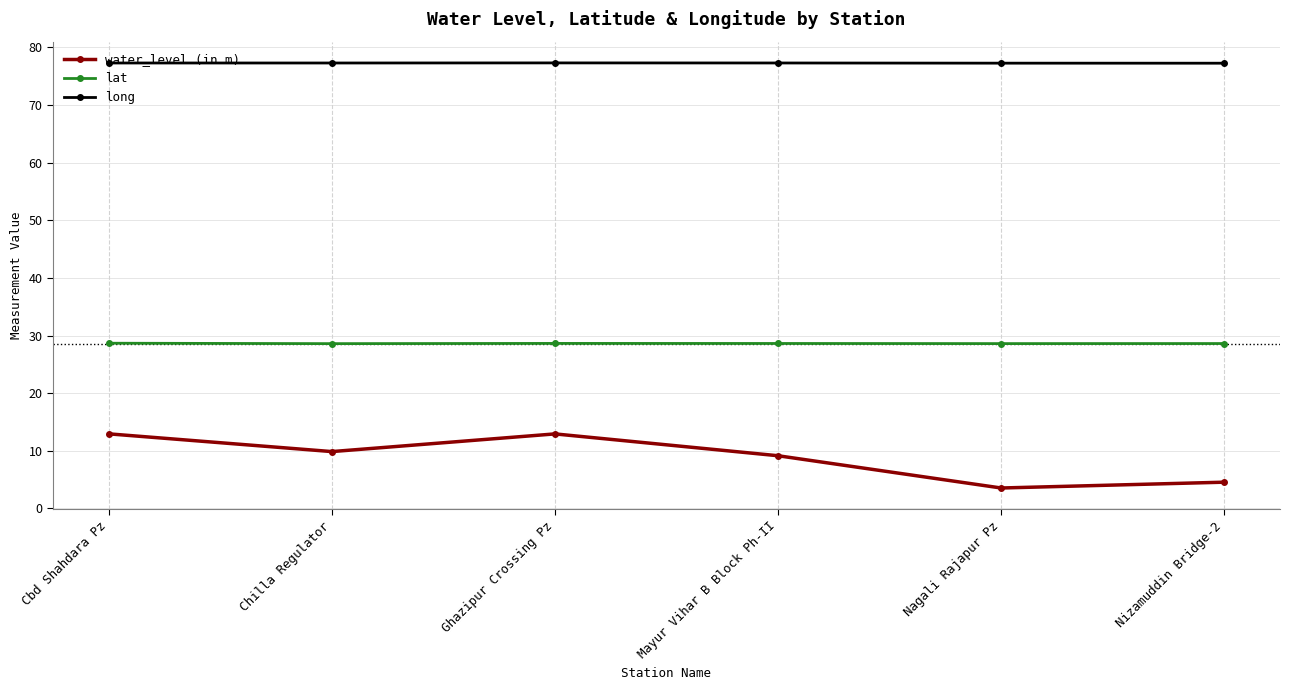

What is the sum of all lat values?

171.7